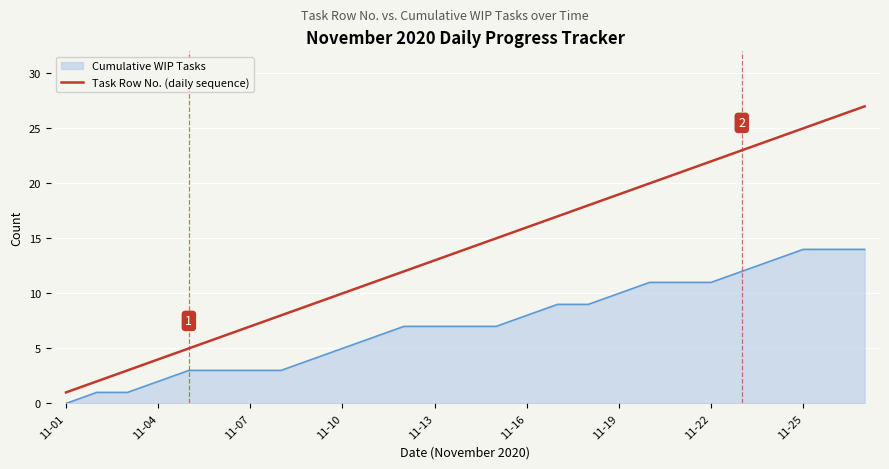

Which series has the largest range (max minus min)?

Task Row No. (daily sequence)